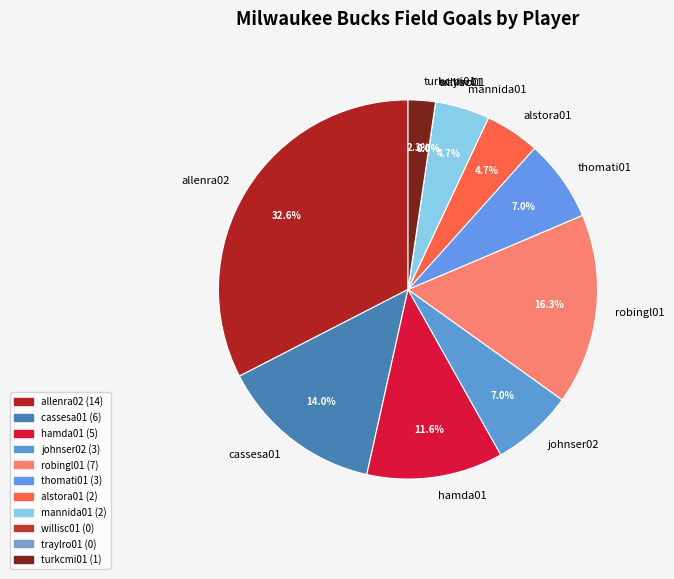

Does any single category account for the majority?

No